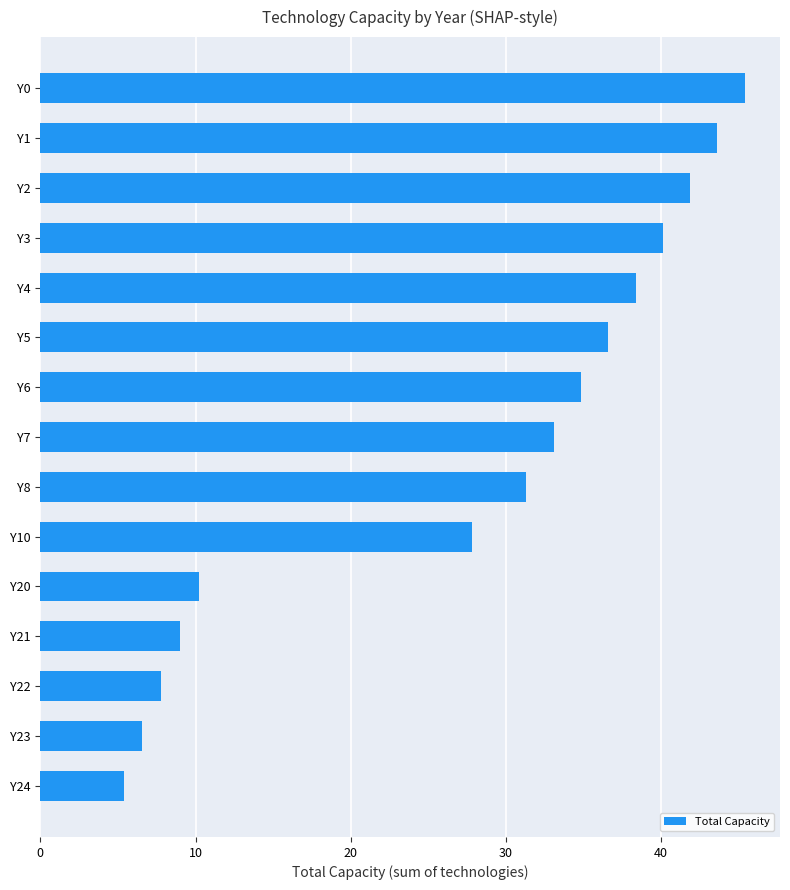

What is the change in value from Y0 to Y3?

-5.3